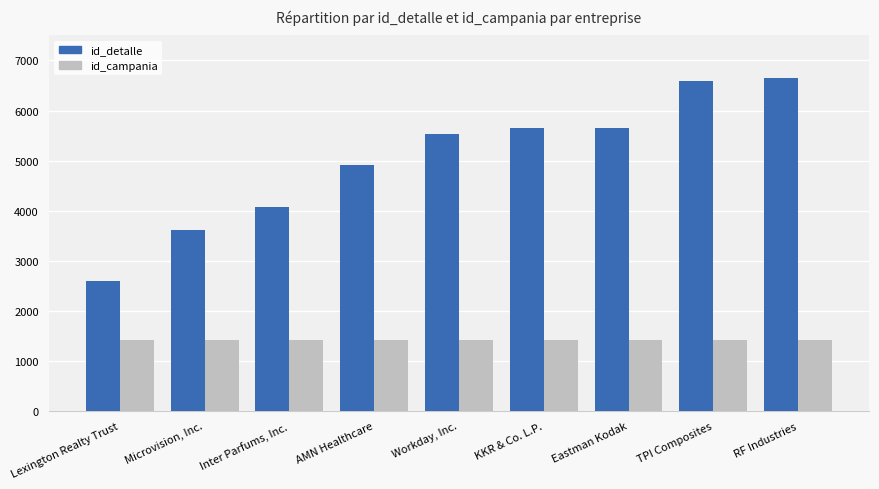

Is it true that id_detalle equals 6596 at TPI Composites?

True